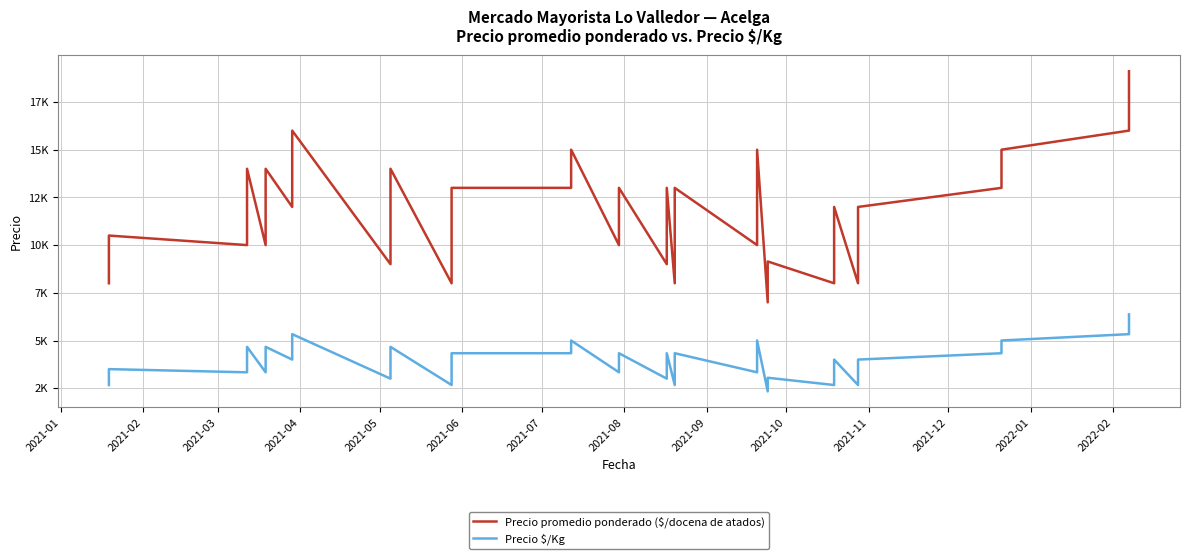

True or false: Precio promedio ponderado ($/docena de atados) and Precio $/Kg intersect in this chart.

False